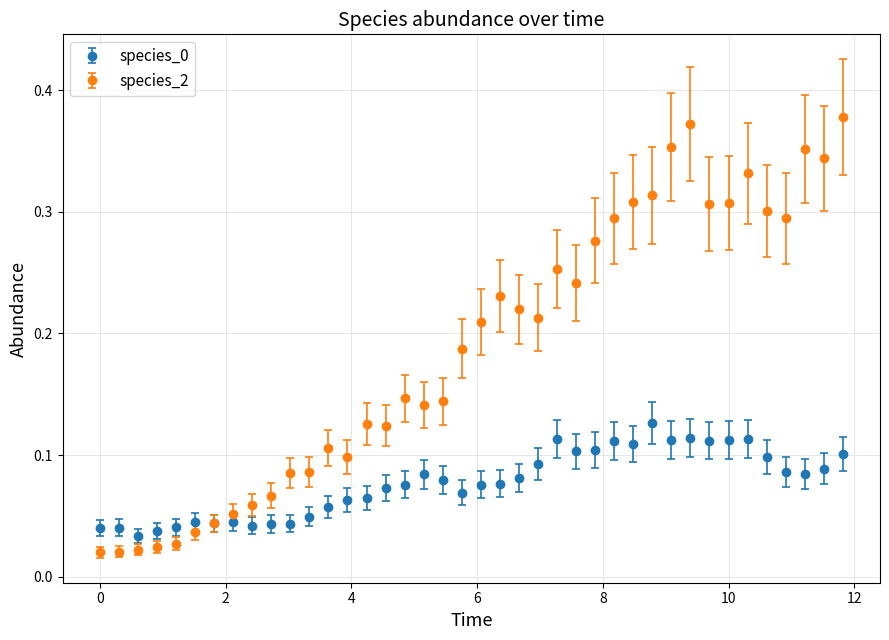

Which series has the largest range (max minus min)?

species_2